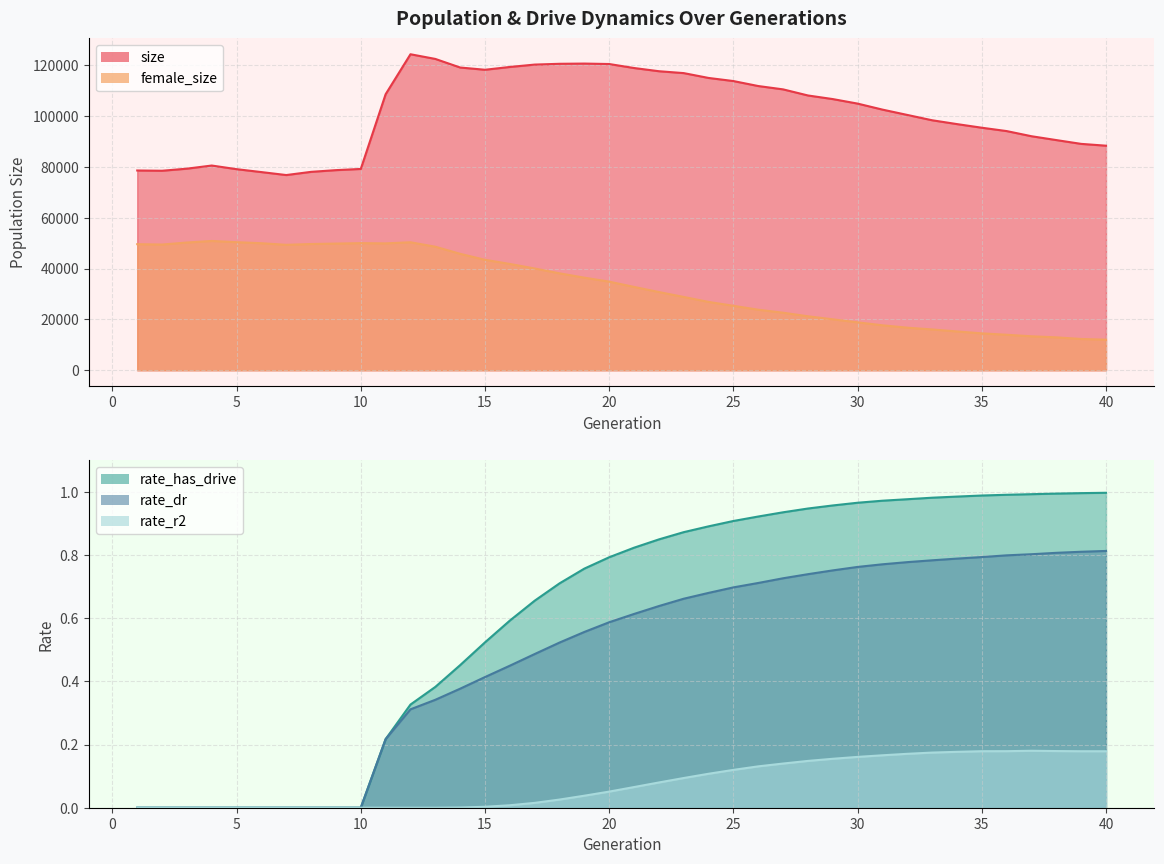

What are all the series names shown in the legend?

size, female_size, rate_has_drive, rate_dr, rate_r2